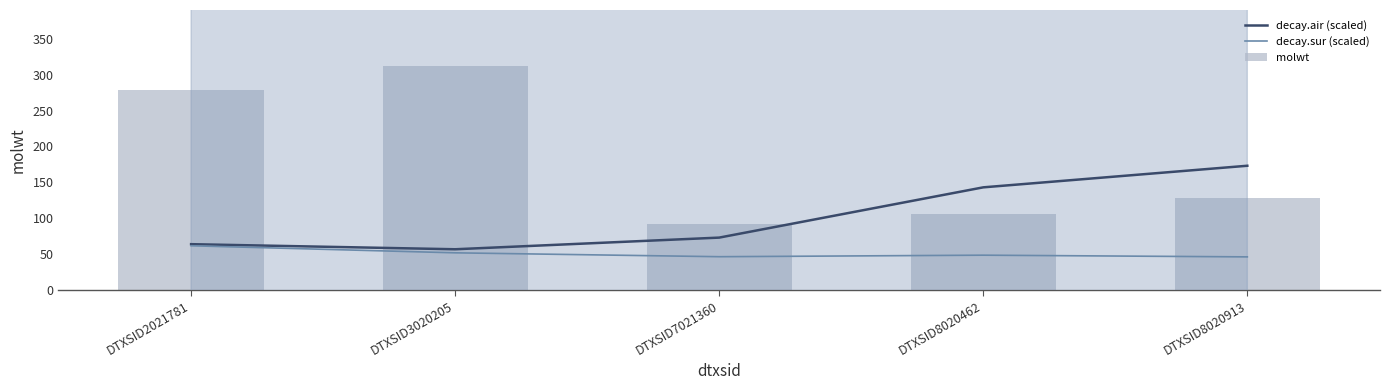

How many data points in decay.air (scaled) are above 72?

3